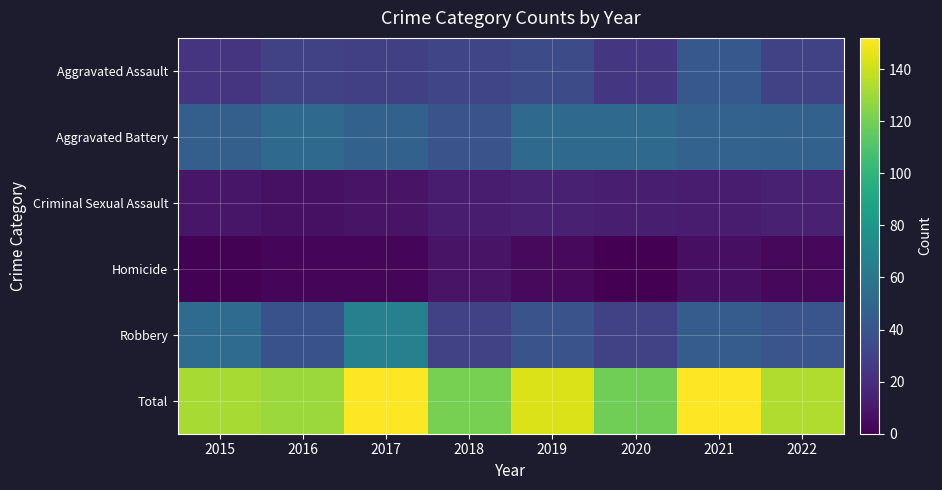

Rank the series at 2019 from lowest to highest value.

Homicide, Criminal Sexual Assault, Aggravated Assault, Robbery, Aggravated Battery, Total